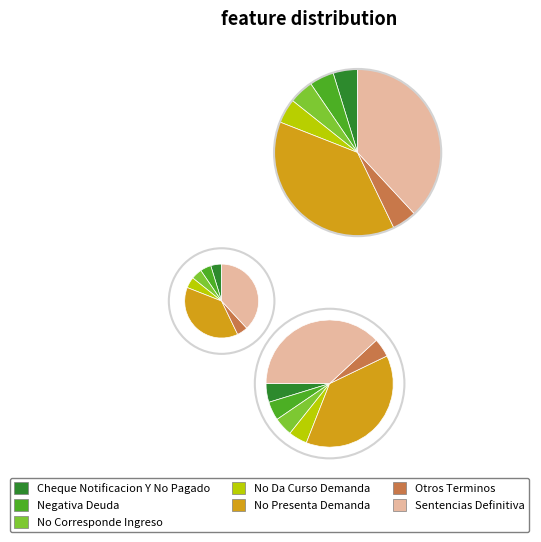

Rank the categories by value from lowest to highest.

Cheque Notificacion Y No Pagado, Negativa Deuda, No Corresponde Ingreso, No Da Curso Demanda, Otros Terminos, No Presenta Demanda, Sentencias Definitiva